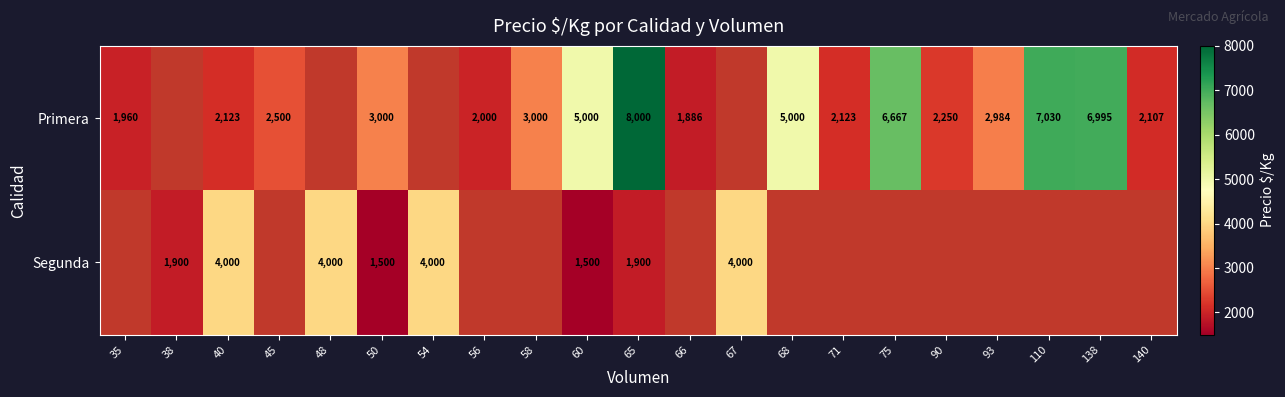

Is the value of Primera at 75 greater than the value of Segunda at 65?

Yes